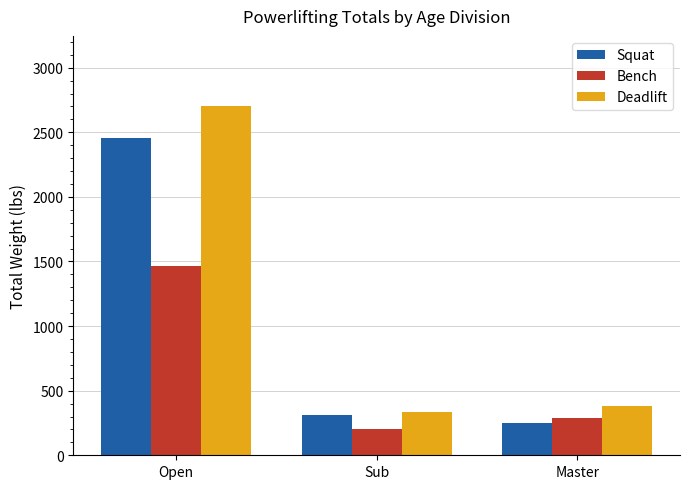

Which category has the lowest value across all series?

Sub